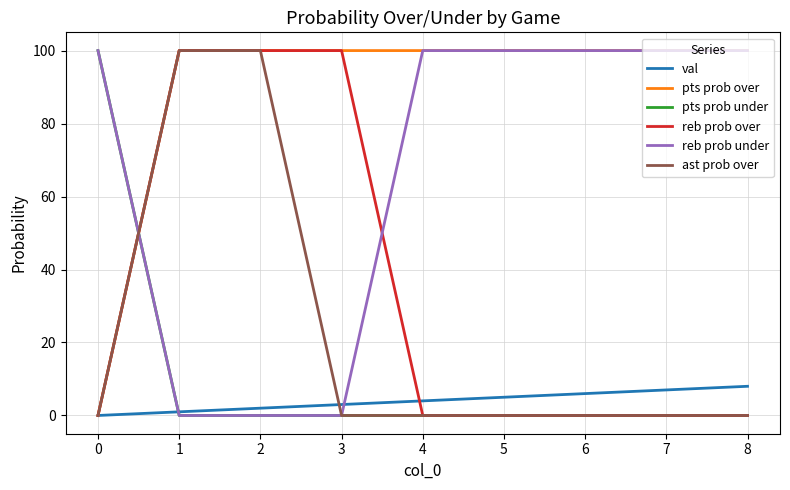

Which series has the largest total across all categories?

pts prob over